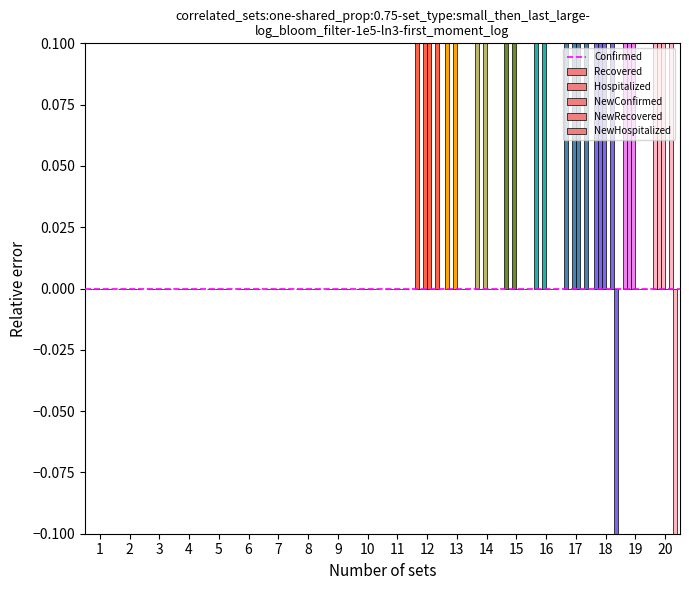

The value of Recovered at 12 is -1. True or false?

False